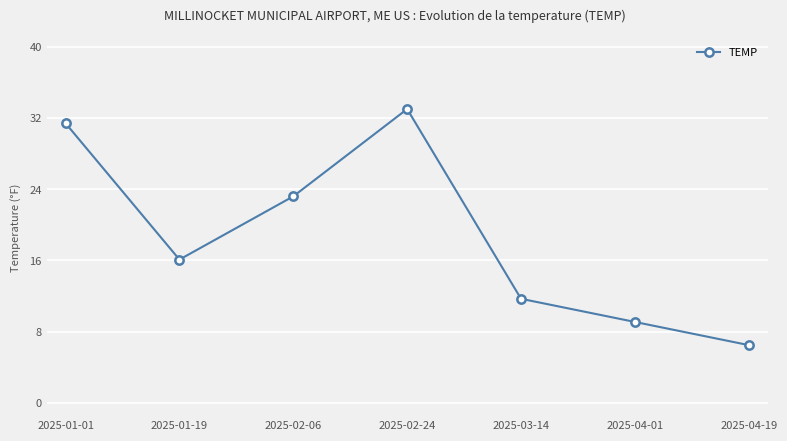

Reading left to right, extract all data points from this chart.

31.4	16.1	23.2	33.0	11.7	9.1	6.5